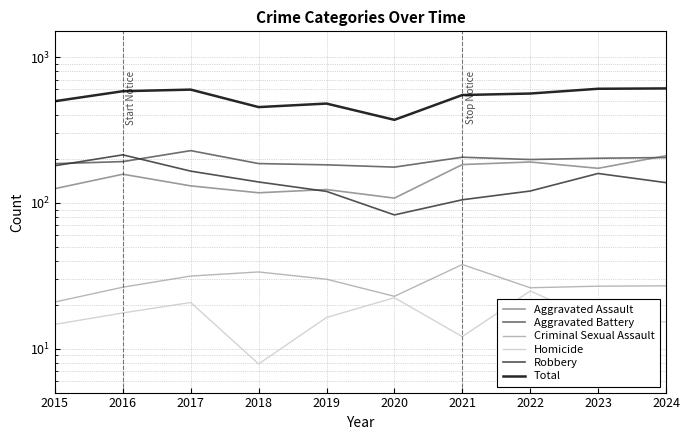

Which category has the lowest value across all series?

2018